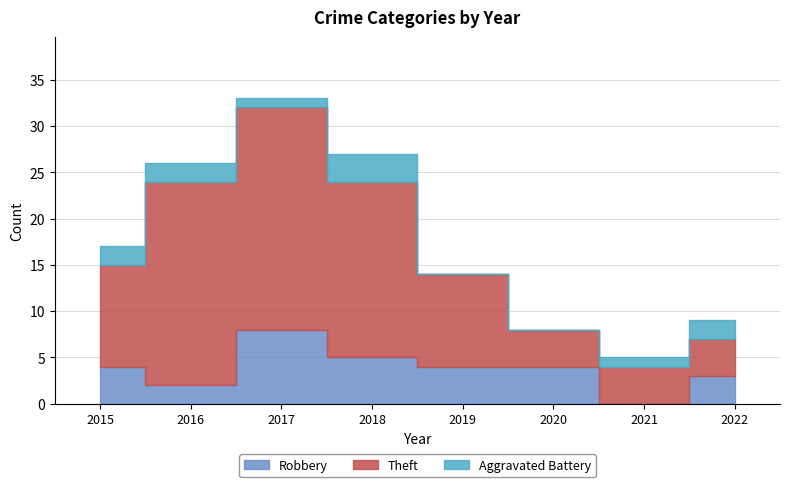

Which category has the highest value in the Theft series?

2017